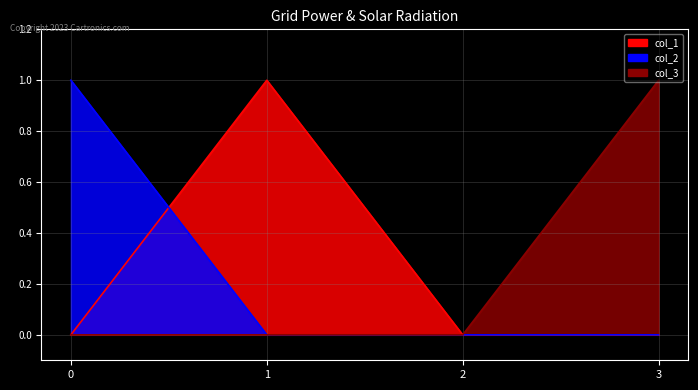

Does the chart display data point markers on the line(s)?

No